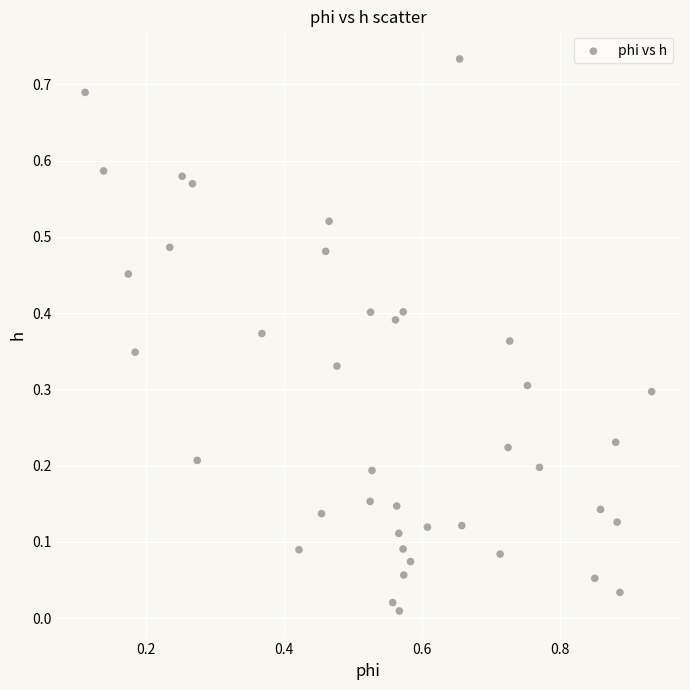

What is the range of X values (max minus min)?

0.8